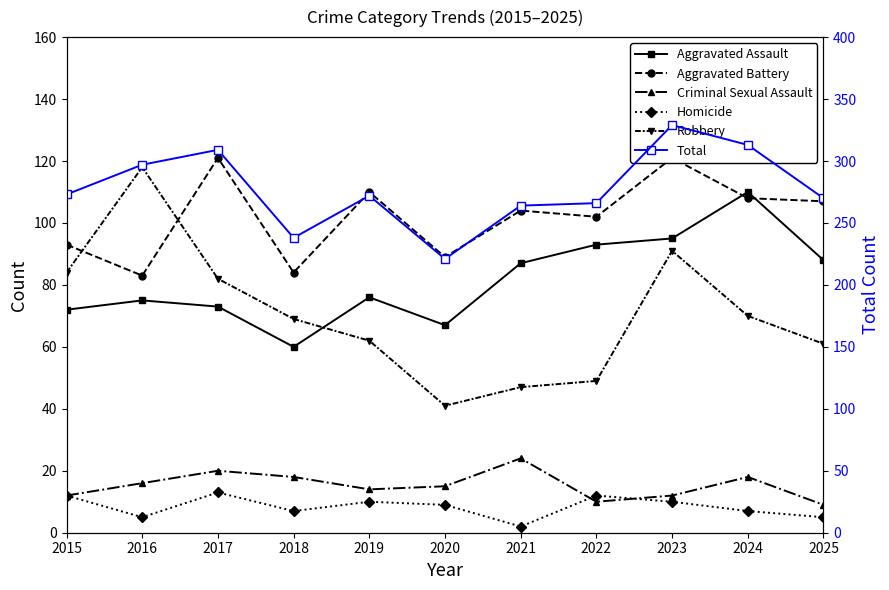

What is the difference between the second highest and minimum values in the Aggravated Assault series?

35